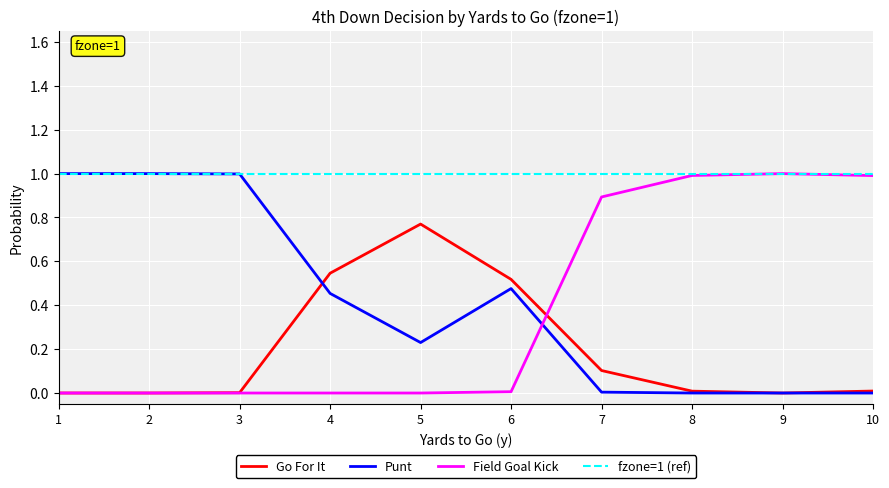

How many times do Field Goal Kick and Punt cross each other?

1